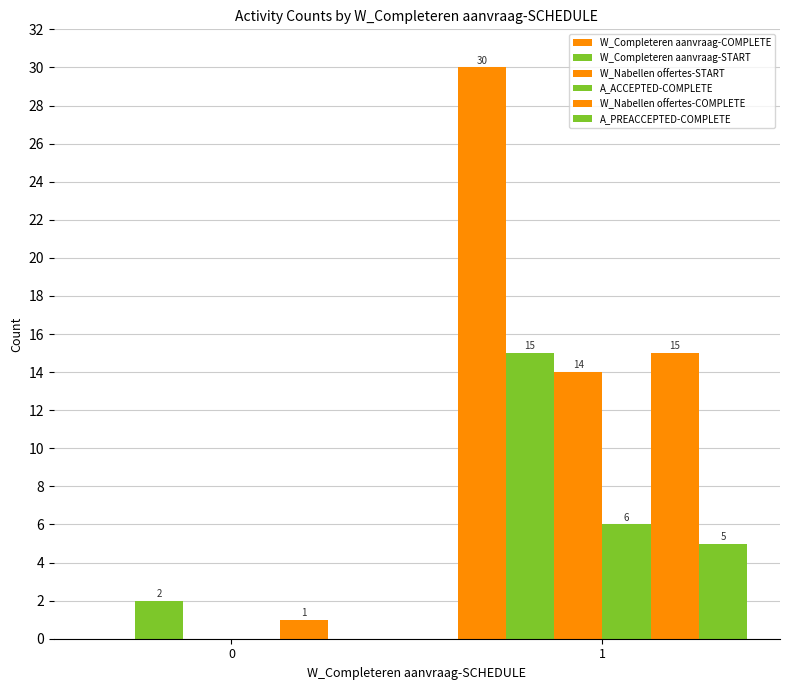

Are the bars horizontal?

No